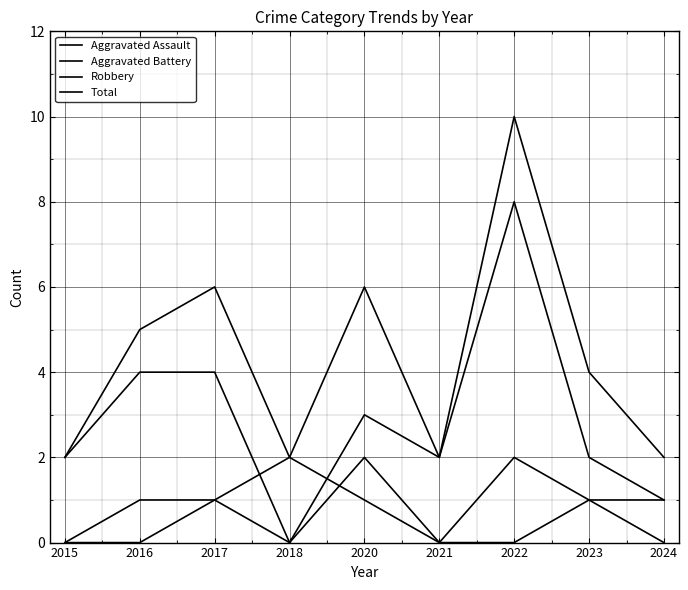

True or false: Aggravated Battery and Total intersect in this chart.

False